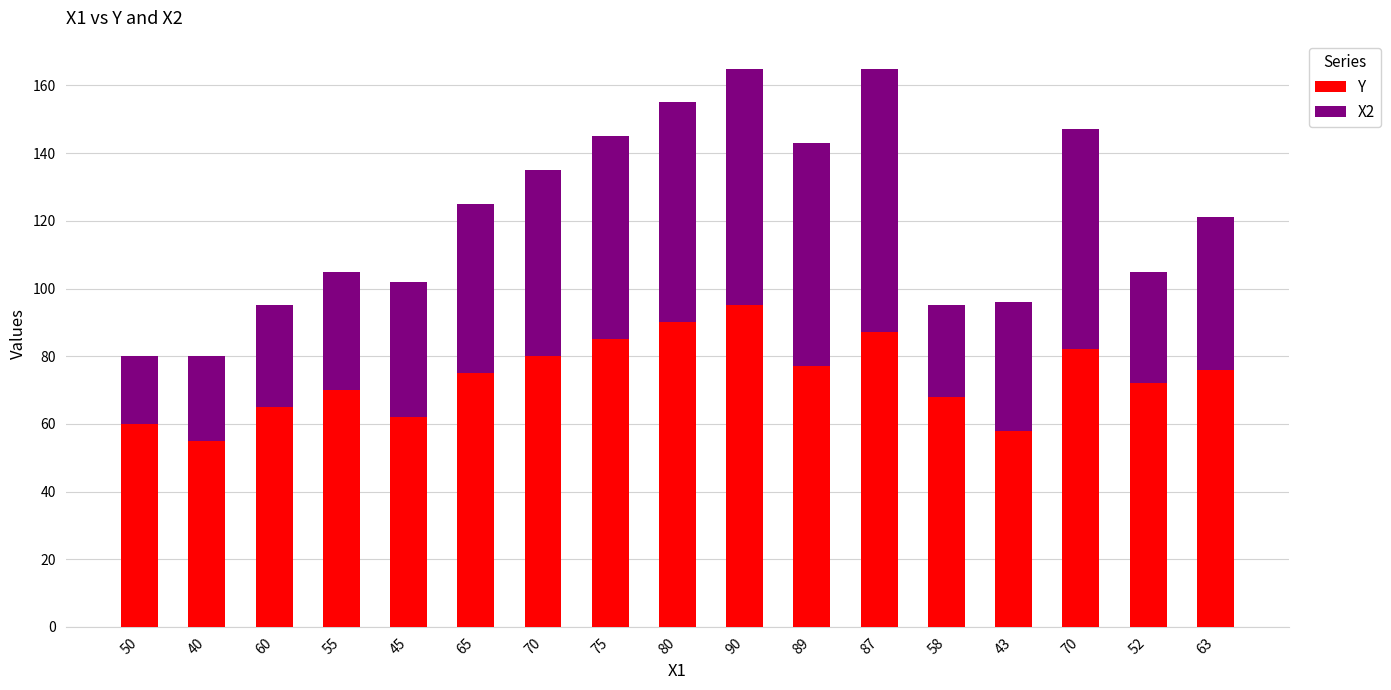

Are the bars grouped side by side (vs. stacked)?

No